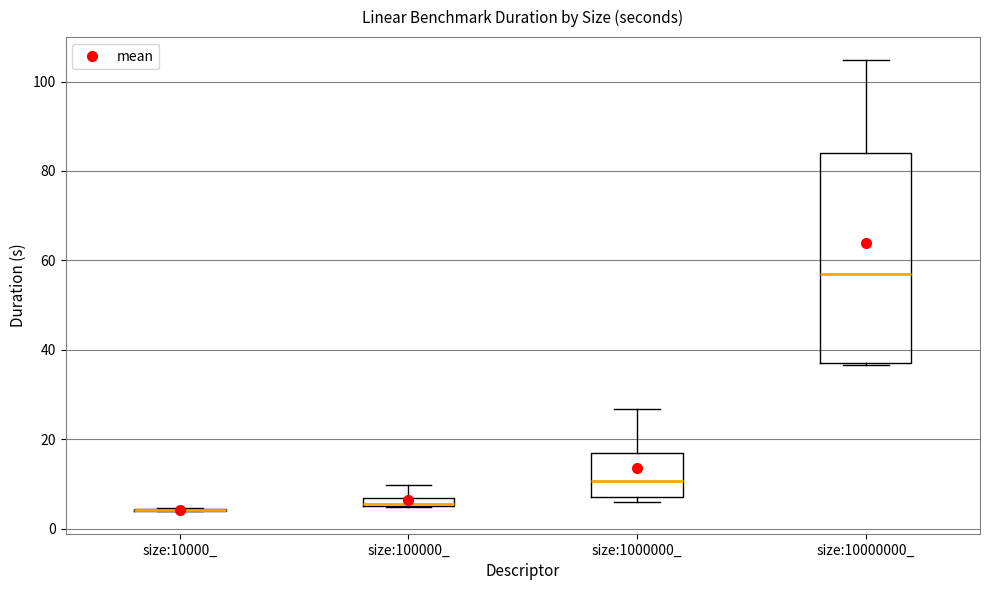

Which box is the tallest, from its lower edge to its upper edge?

size:10000000_